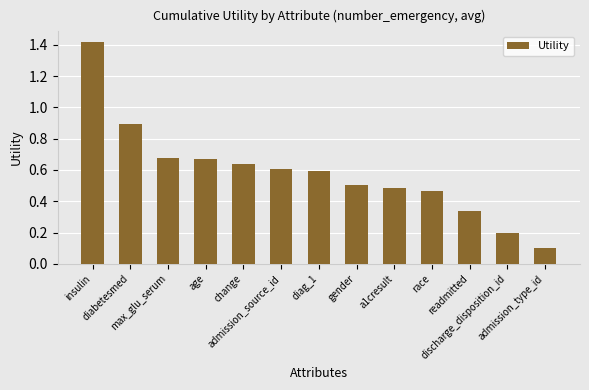

What is the greatest value displayed?

1.4